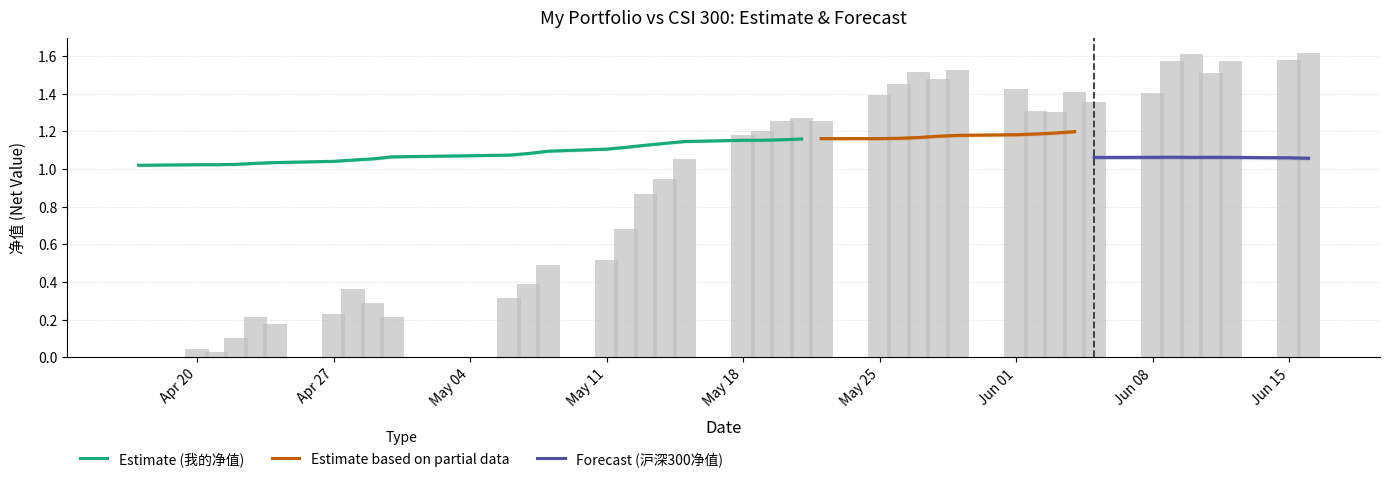

Does the chart contain stacked bars?

No